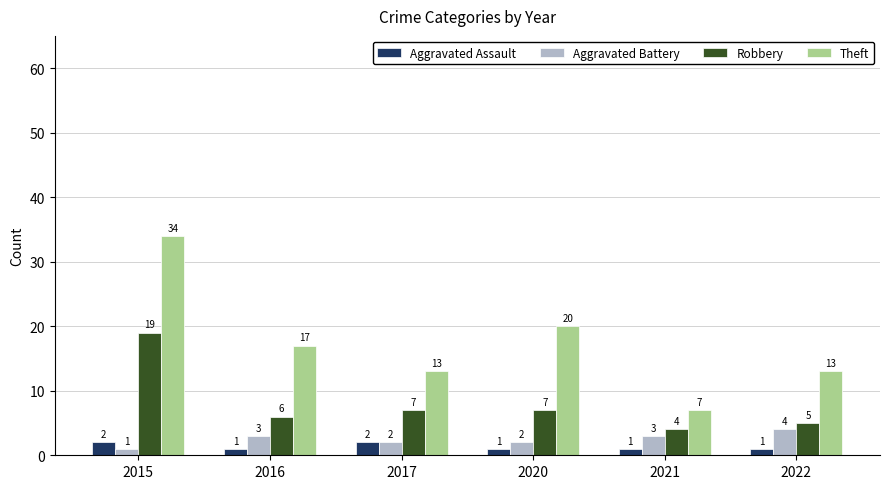

What is the spread (max minus min) of values at 2022?

12